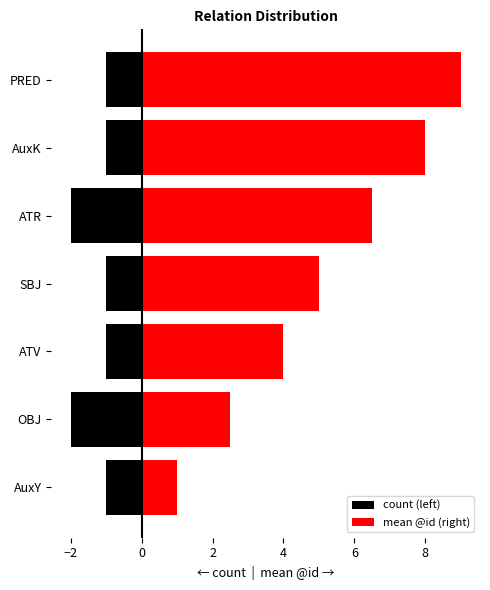

Is it true that mean @id (right) equals 6.9 at SBJ?

False